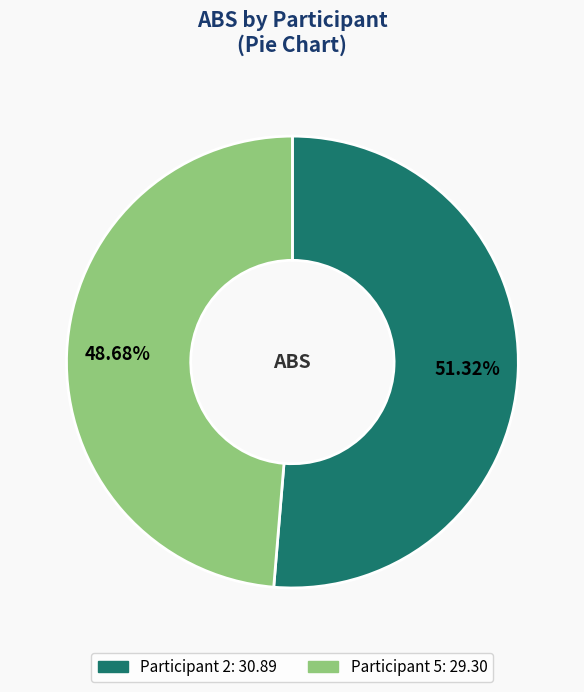

How many segments does this pie chart have?

2